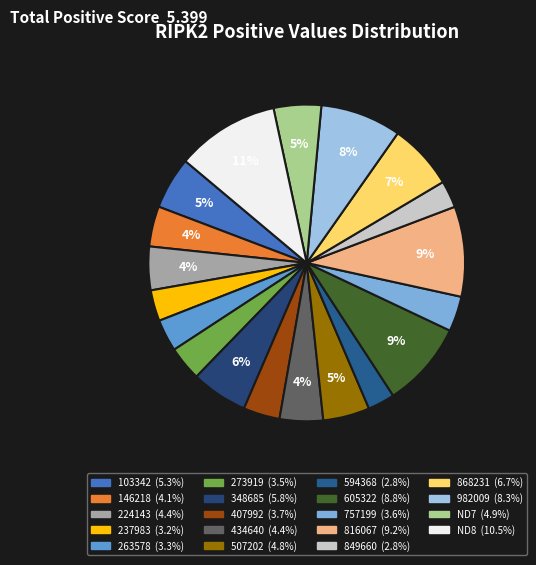

What is the largest slice in the pie chart?

ND8